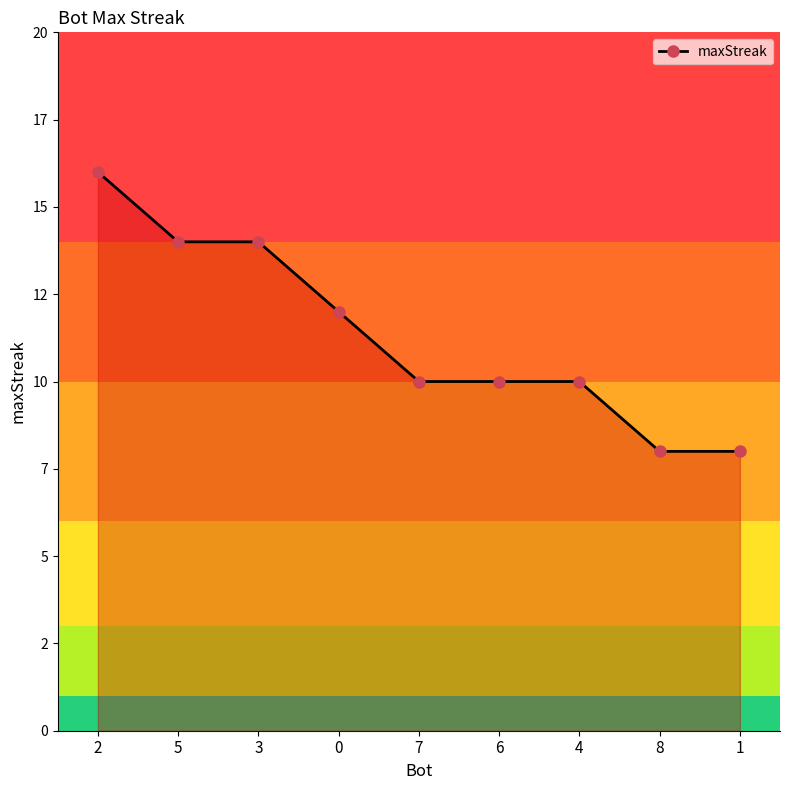

What is the greatest value displayed?

16